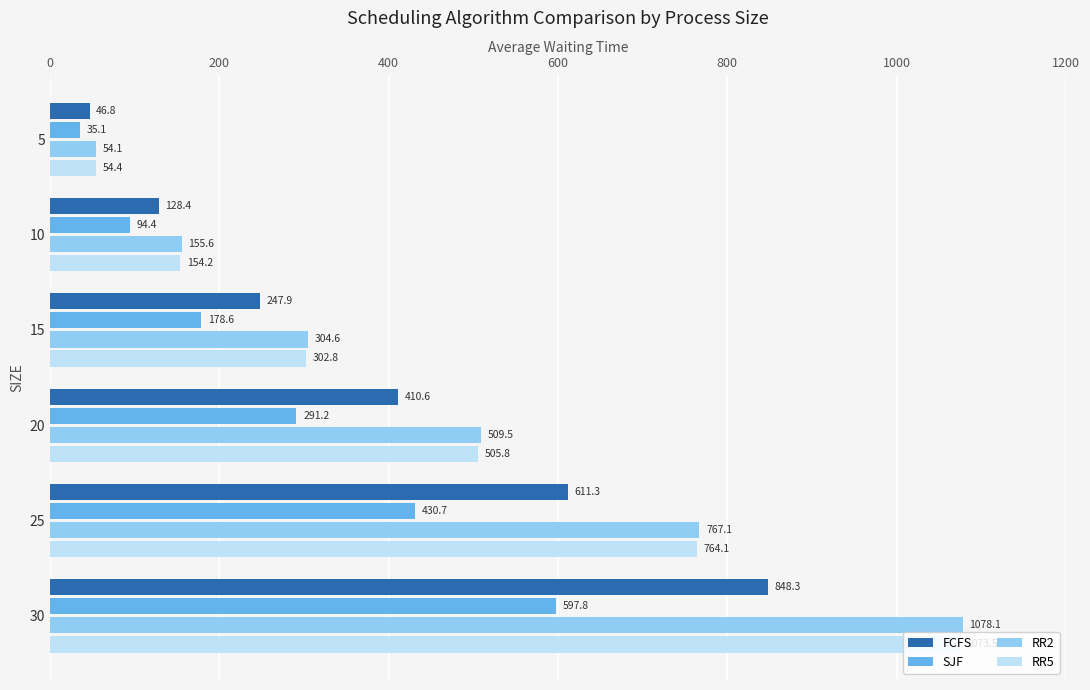

The value of FCFS at 15 is 325.4. True or false?

False